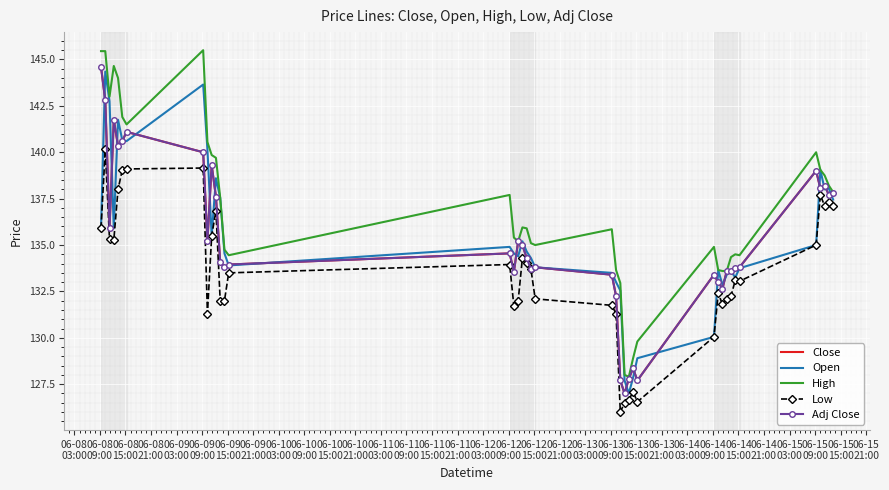

Reading right to left, extract all data points from this chart.

Close: 137.8	137.7	138.2	138.1	139.0	133.8	133.8	133.6	133.6	132.6	133.0	133.4	127.7	128.4	127.8	127.0	127.7	132.2	133.4	133.8	133.7	134.3	135.0	135.2	133.6	134.6	133.9	133.8	134.1	137.6	139.3	135.2	140.0	141.1	140.6	140.4	141.8	135.9	142.8	144.6
Open: 137.4	138.1	138.0	139.1	135.0	133.8	133.2	133.6	133.4	132.9	133.6	130.1	128.9	127.8	127.0	127.7	132.6	133.0	133.5	133.8	134.3	134.6	135.2	134.4	134.6	134.9	133.9	134.6	137.6	138.6	135.5	140.1	143.6	140.6	140.6	141.8	135.9	142.8	144.4	135.9
High: 137.9	138.2	138.8	139.1	140.0	134.4	134.5	134.4	133.6	133.6	133.6	134.9	129.8	128.9	127.9	128.0	132.9	133.6	135.9	135.0	135.1	135.9	135.9	135.2	135.4	137.7	134.4	134.8	137.6	139.7	139.9	140.6	145.5	141.5	141.9	144.0	144.6	143.0	145.4	145.4
Low: 137.1	137.3	137.1	137.7	135.0	133.1	133.1	132.2	132.1	131.8	132.4	130.1	126.6	127.1	126.7	126.5	126.0	131.3	131.8	132.1	133.7	134.1	134.3	132.0	131.7	133.9	133.5	132.0	132.0	136.9	135.5	131.3	139.1	139.1	139.1	138.0	135.2	135.3	140.1	135.9
Adj Close: 137.8	137.7	138.2	138.1	139.0	133.8	133.8	133.6	133.6	132.6	133.0	133.4	127.7	128.4	127.8	127.0	127.7	132.2	133.4	133.8	133.7	134.3	135.0	135.2	133.6	134.6	133.9	133.8	134.1	137.6	139.3	135.2	140.0	141.1	140.6	140.4	141.8	135.9	142.8	144.6